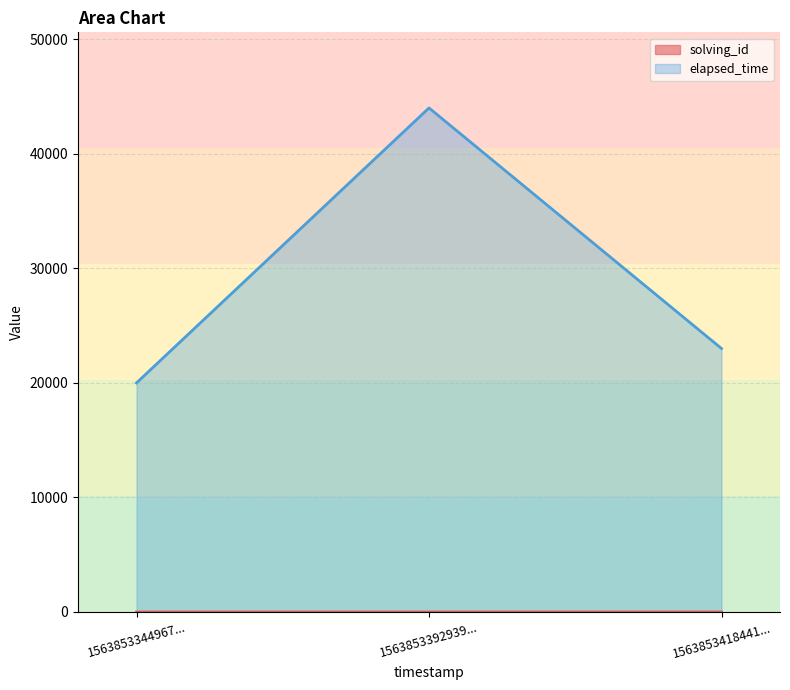

Rank the series by their maximum value, from lowest to highest.

solving_id, elapsed_time